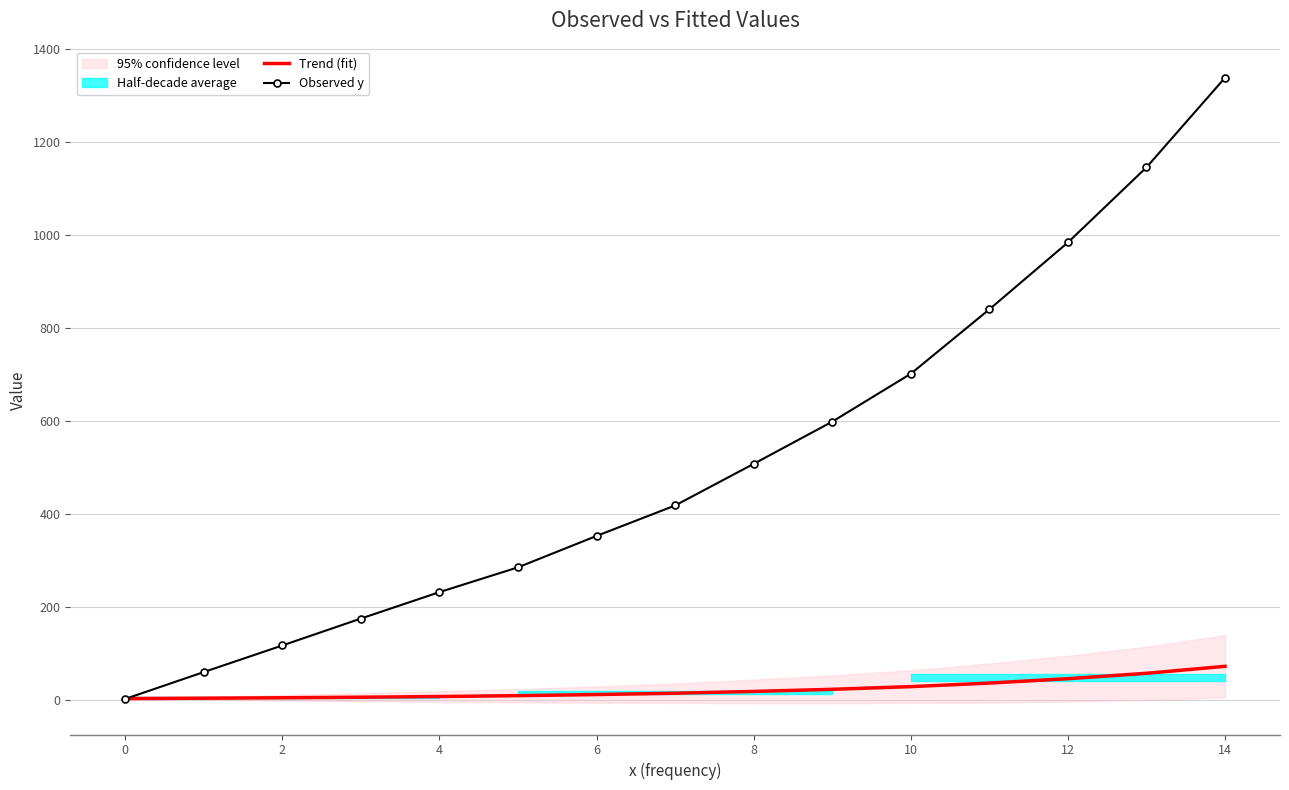

What is the maximum value for Observed y?

1337.3